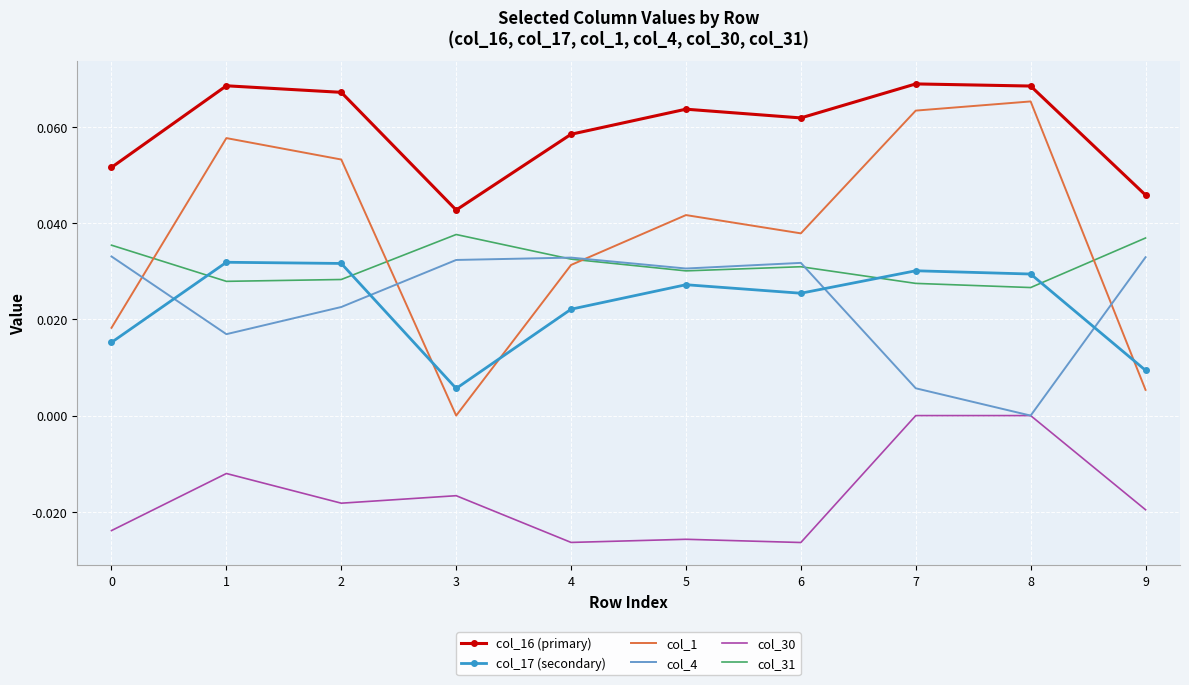

Is it true that col_17 (secondary) equals 0.0 at 8?

True